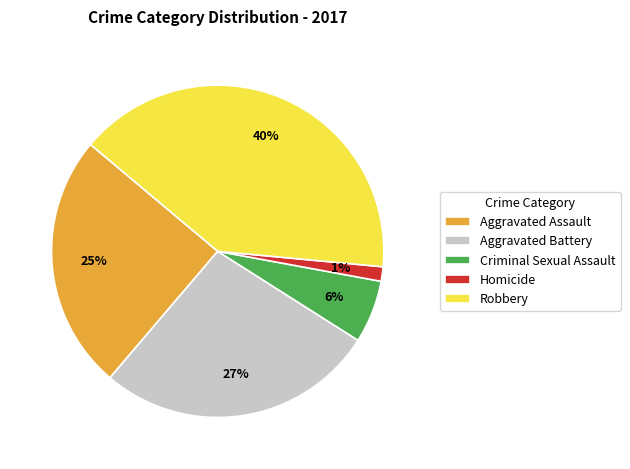

To the nearest percent, what portion does Aggravated Assault represent?

25%